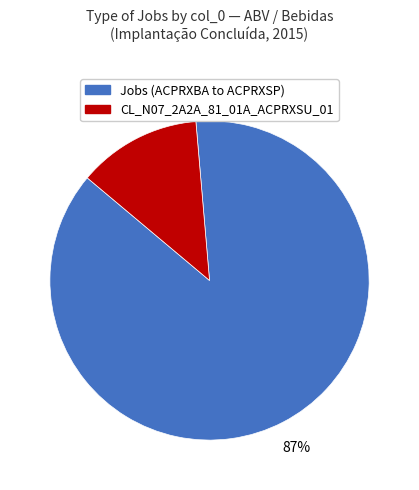

Is there any slice that represents more than half of the pie?

Yes